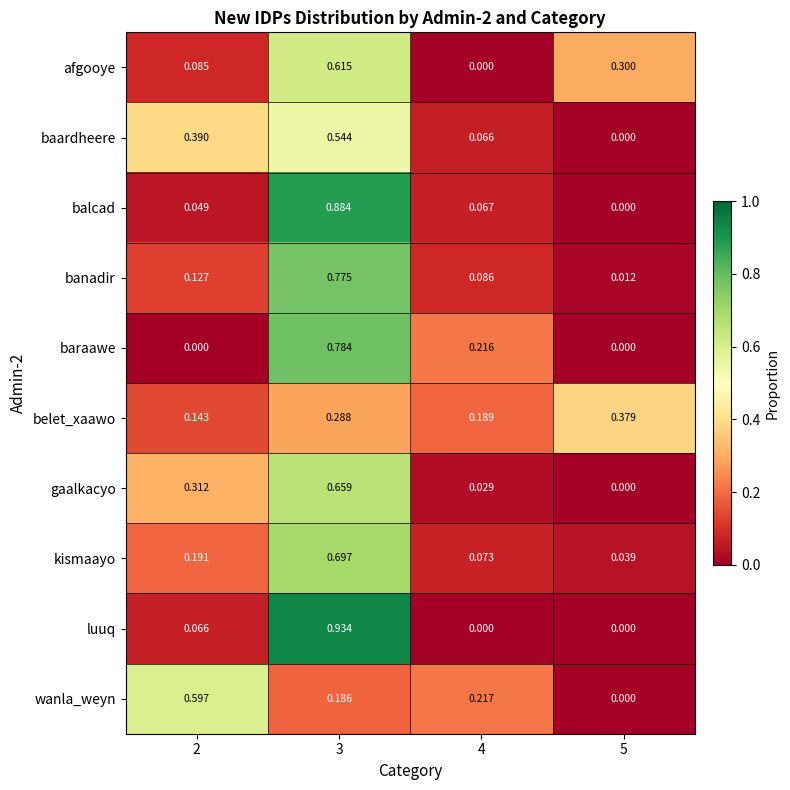

Between 3 and 4, which series saw the biggest shift?

luuq